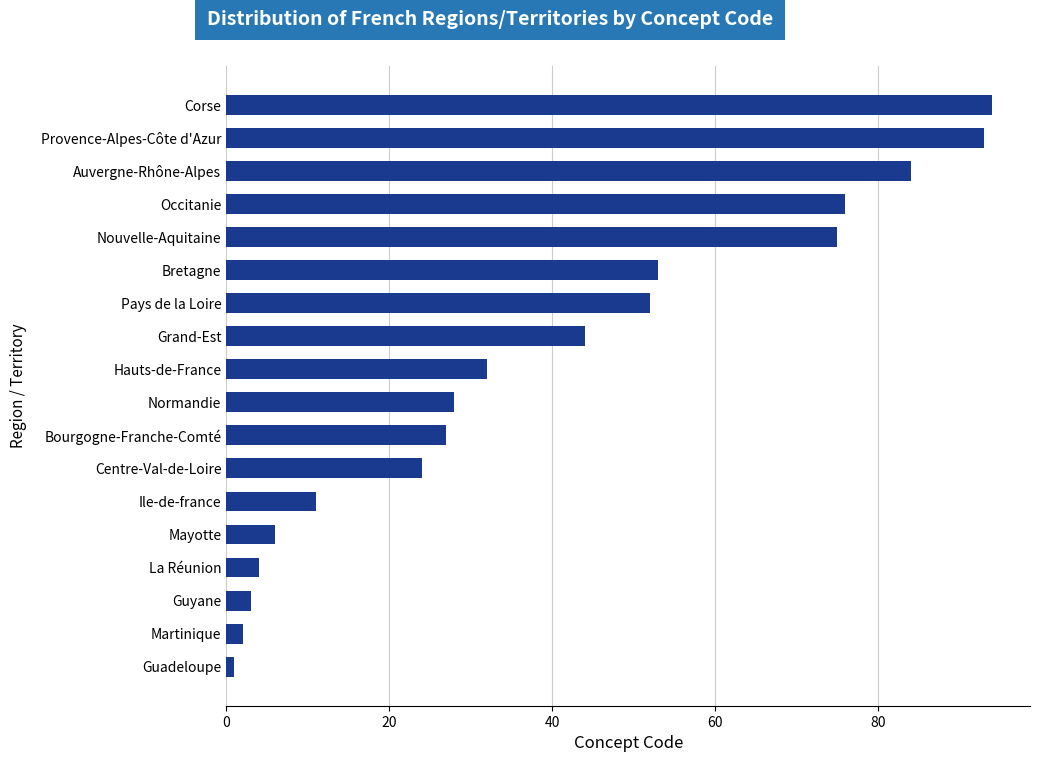

Is it true that the value at Normandie is 43?

False